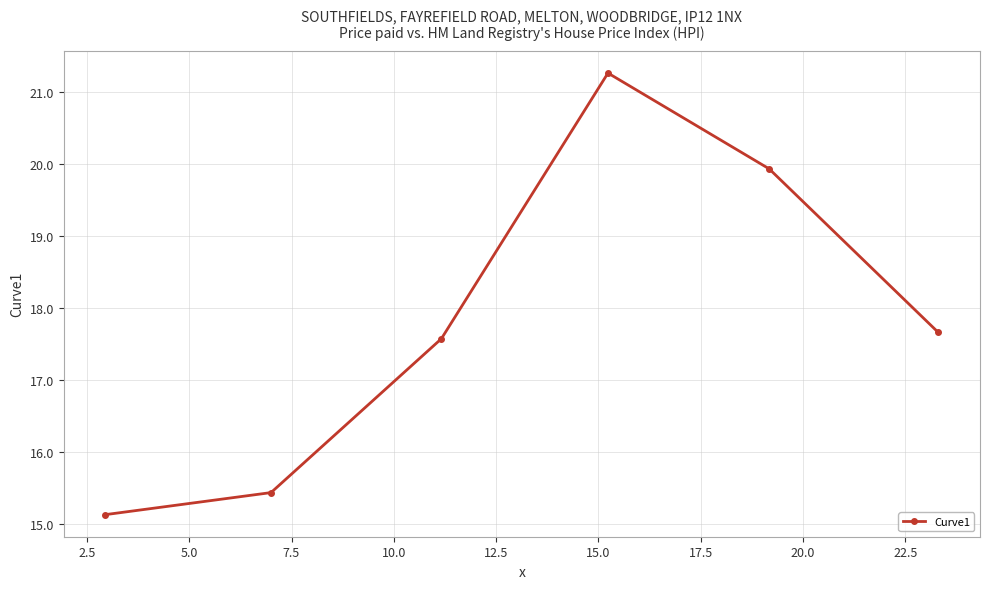

What is the difference between the second highest and second lowest values?

4.5